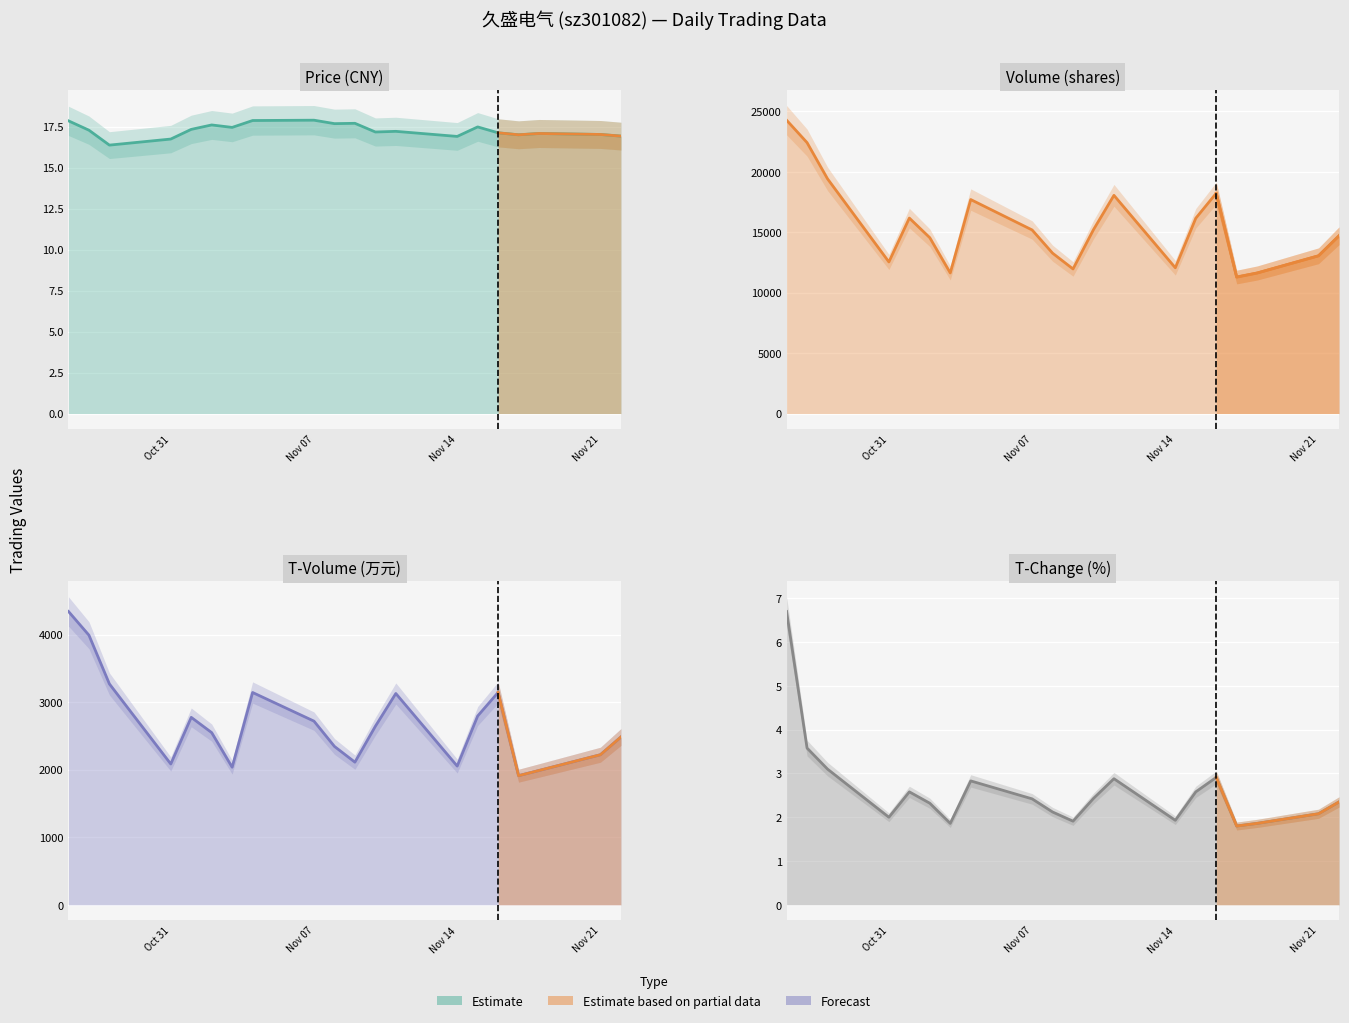

What is the average value of the price series?

17.3